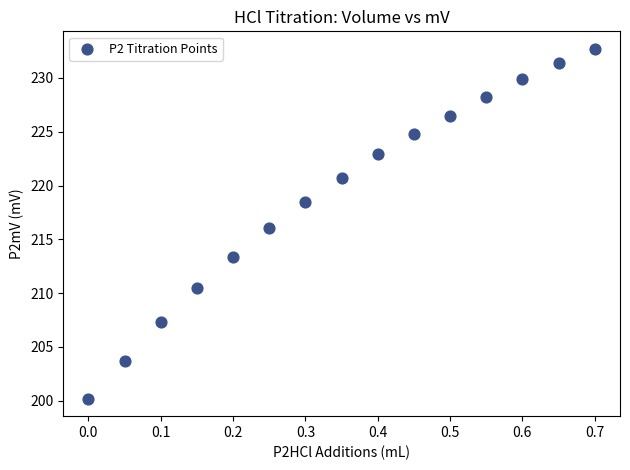

What is the range of Y values (max minus min)?

32.5